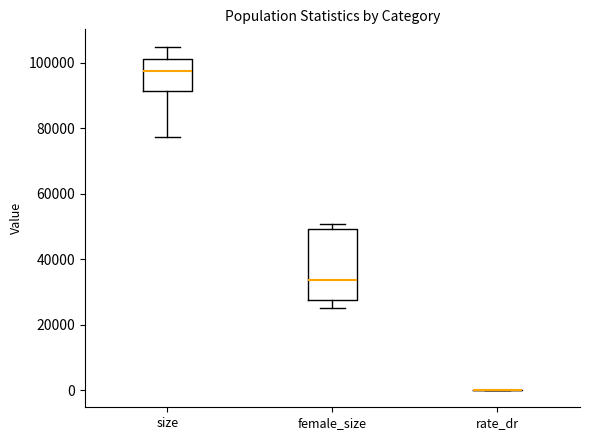

Where is the lower edge of the box for female_size on the y-axis? The values are not printed on the chart, so give them approximately, as read against the axis.

28000